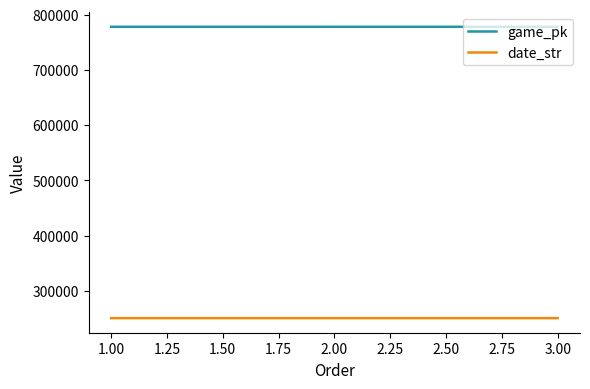

What is the lowest value of the game_pk series?

777896